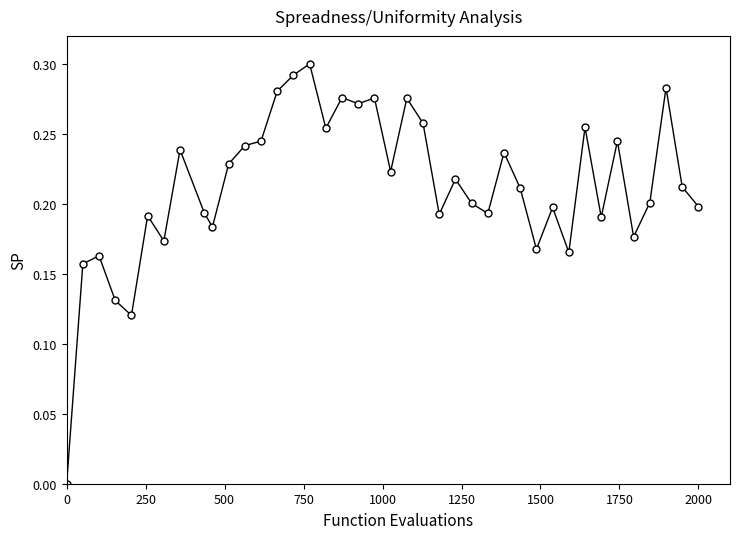

What is the sum of all values?

8.5